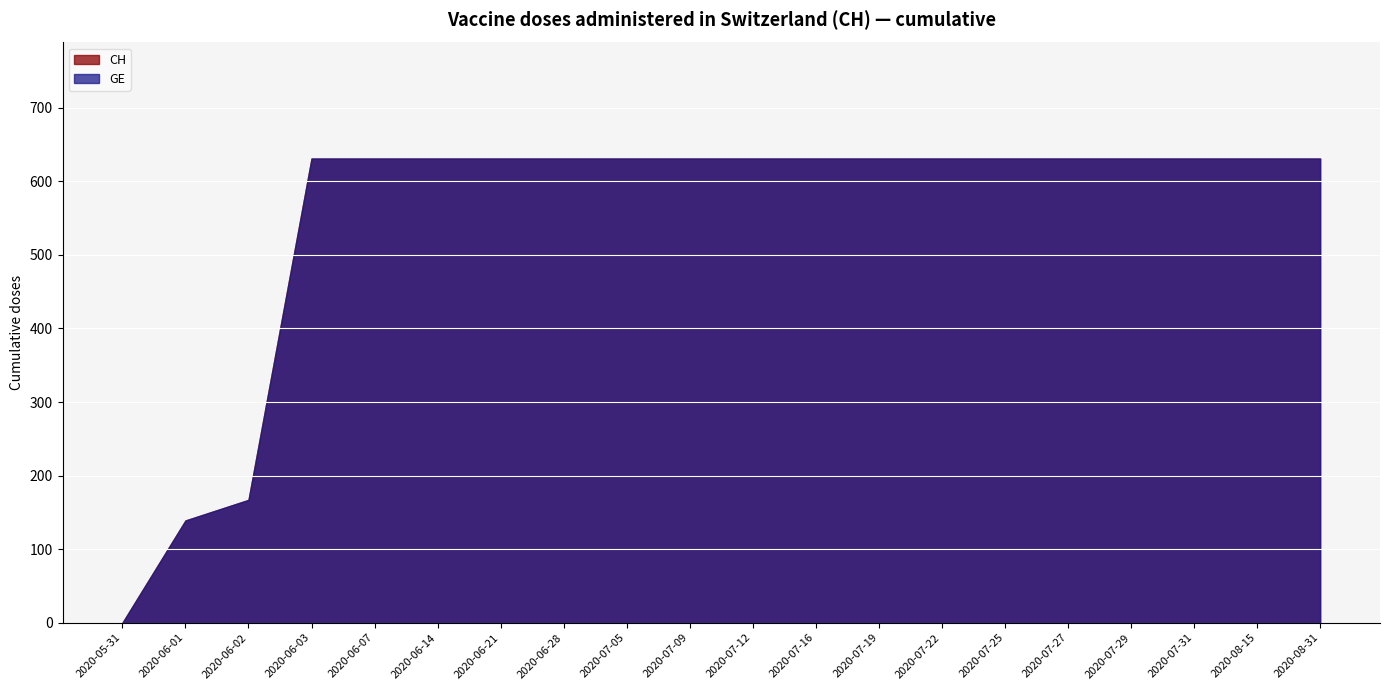

How many data points does each series have?

20